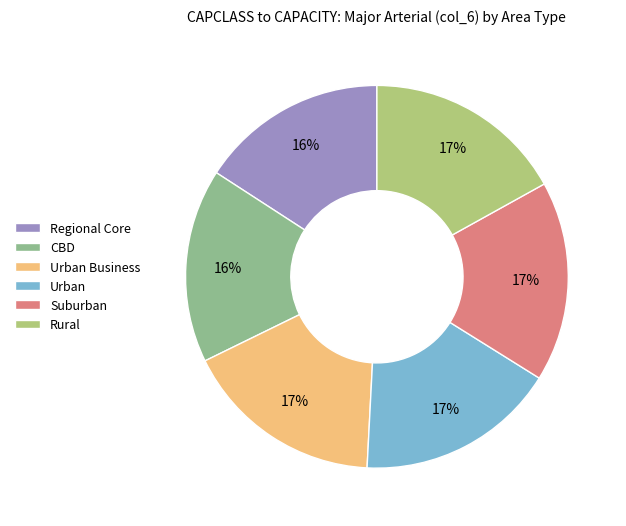

Do Suburban and Urban Business together represent more than half of the pie?

No